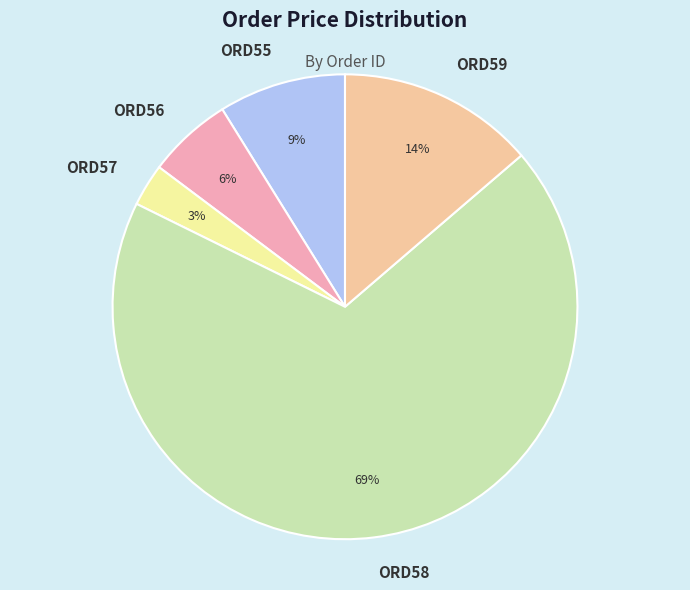

True or false: ORD59 accounts for 14% of the total.

True